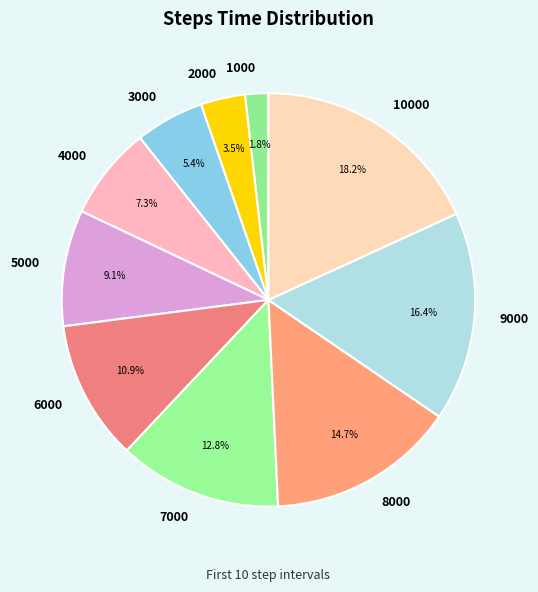

What percentage is NOT represented by 8000?

85.3%